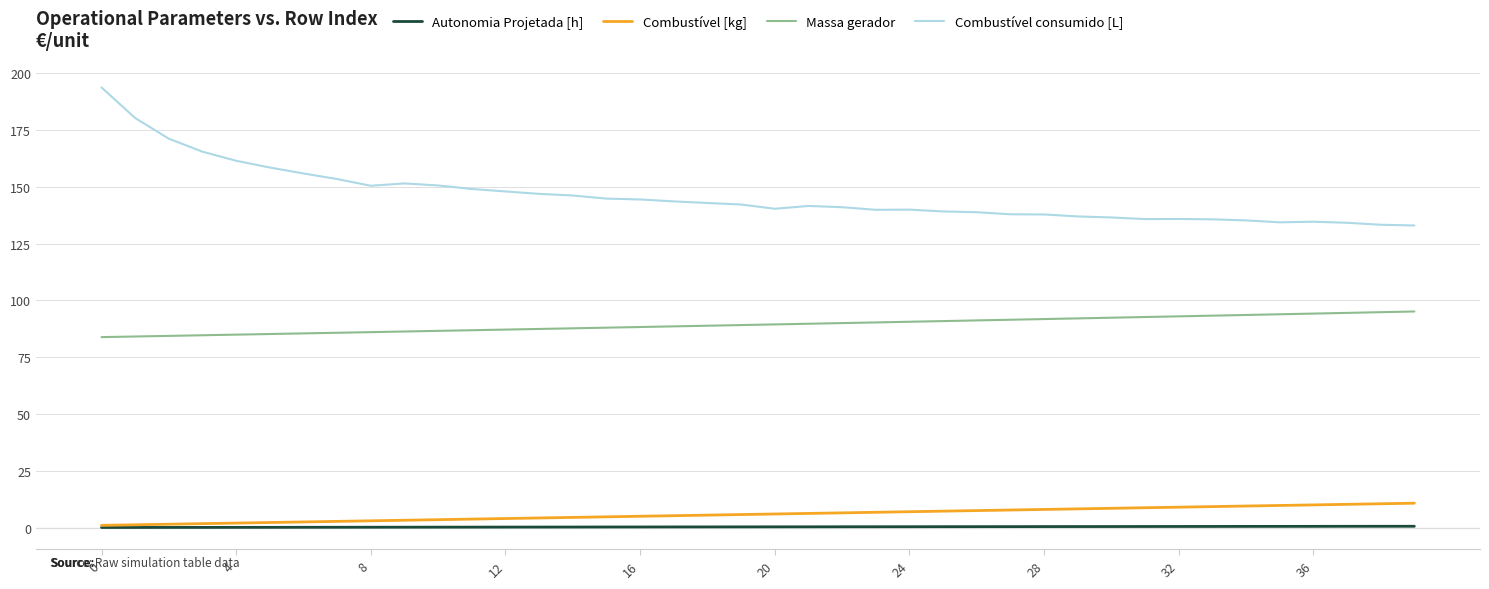

True or false: Massa gerador and Combustível consumido [L] intersect in this chart.

False